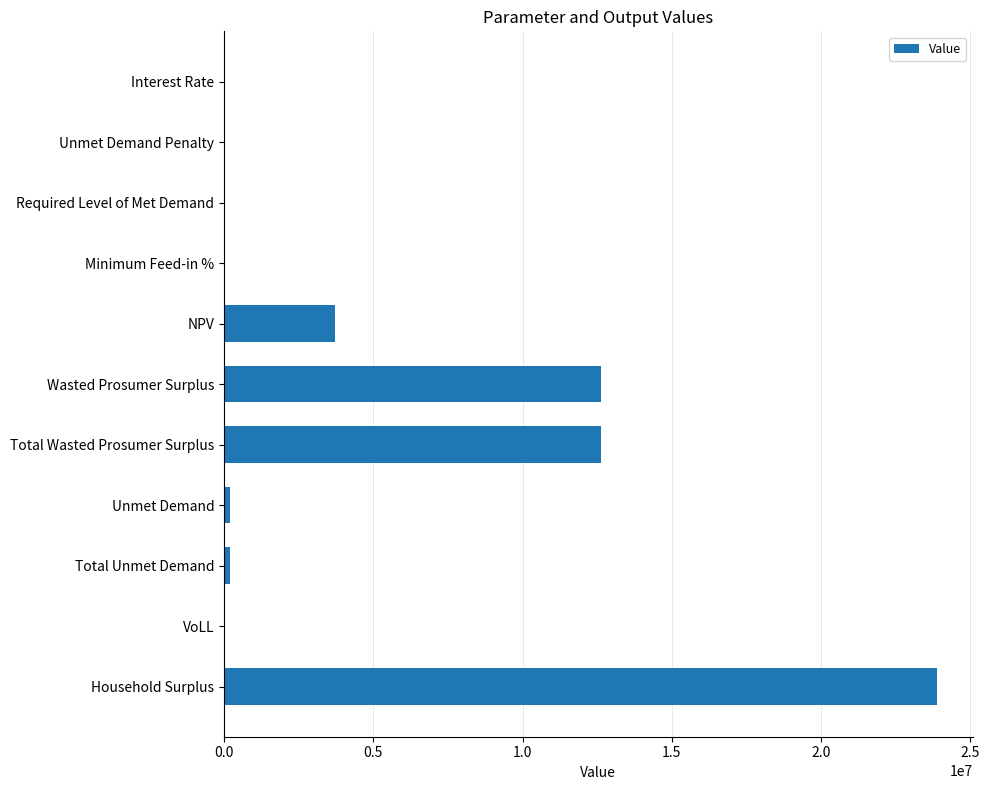

Which has a higher value, NPV or Wasted Prosumer Surplus?

Wasted Prosumer Surplus